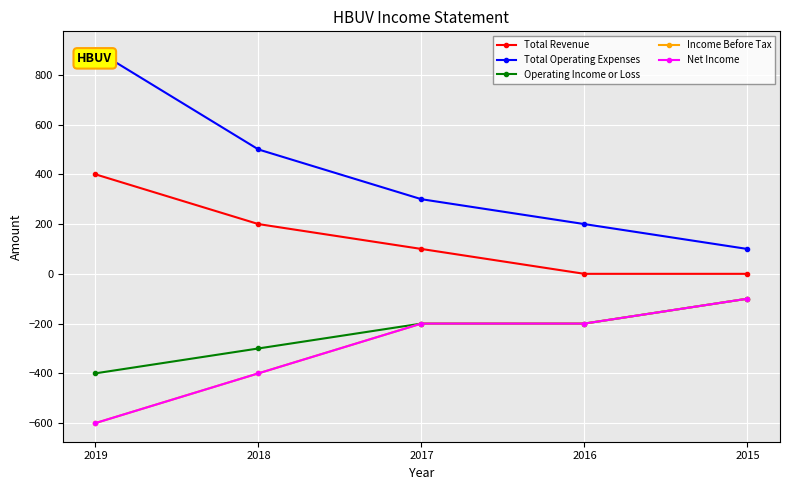

True or false: Total Revenue and Net Income cross at least once.

False